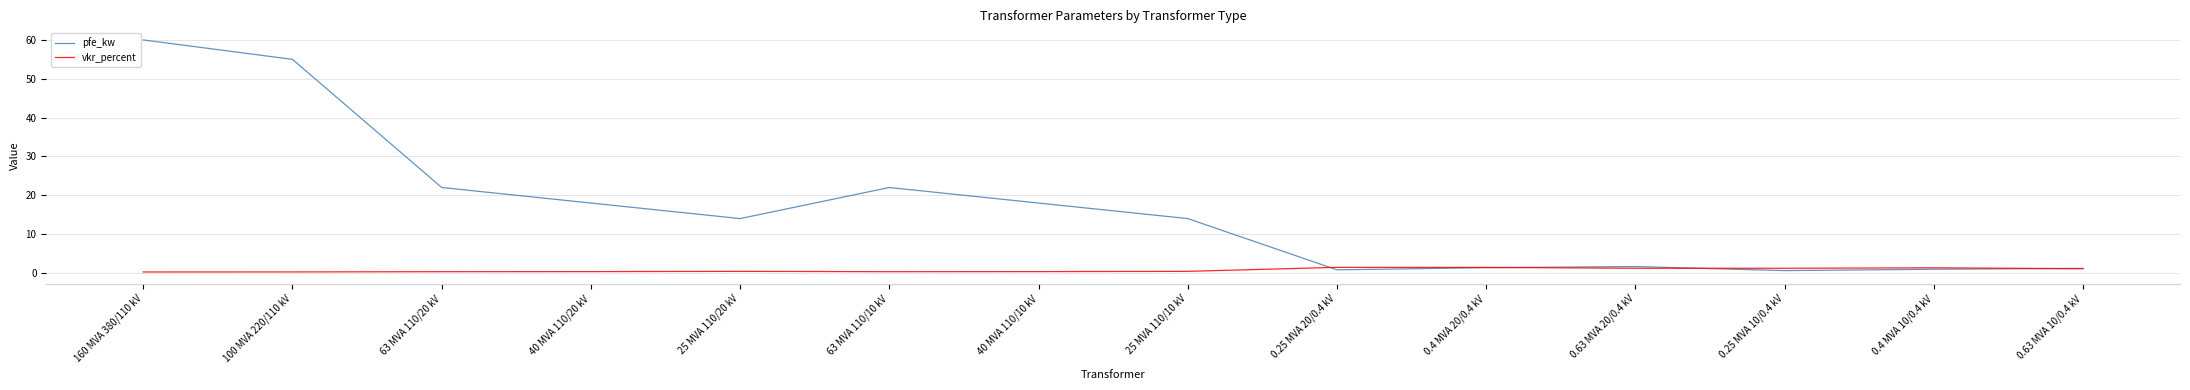

What is the approximate value of pfe_kw at 25 MVA 110/10 kV?

14.0